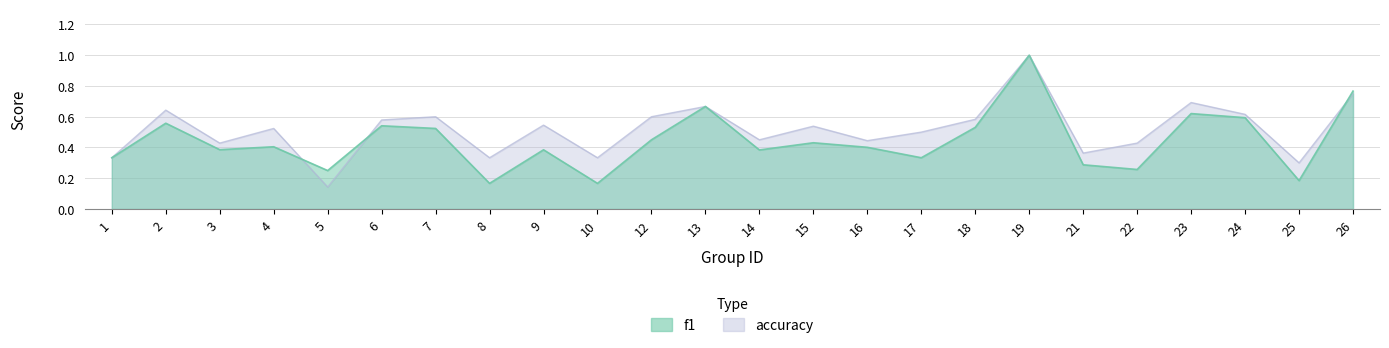

After their last crossing, which series has the higher values: accuracy or f1?

f1